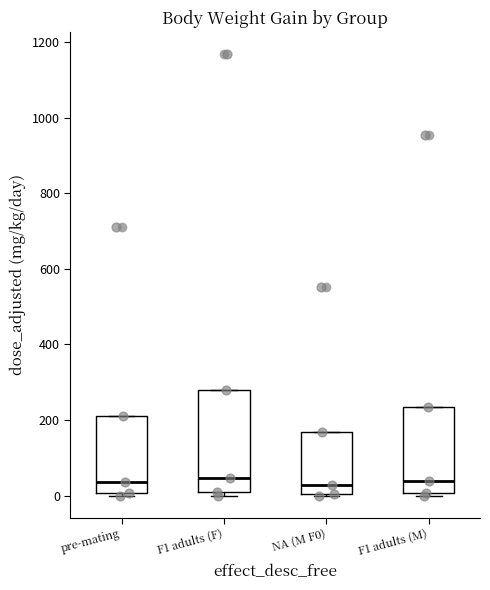

Reading left to right, transcribe this box plot: for each box, give where its median line is, the range the box spans, and where its two whiskers end, as read against the y-axis. The values are not printed on the chart, so give them approximately, as read against the axis.

pre-mating: median 40, box 0 to 220, whiskers 0 (just below the box's lower edge) to 220
F1 adults (F): median 40, box 0 to 280, whiskers 0 (just below the box's lower edge) to 280
NA (M F0): median 20, box 0 to 160, whiskers 0 to 160
F1 adults (M): median 40, box 0 to 240, whiskers 0 (just below the box's lower edge) to 240